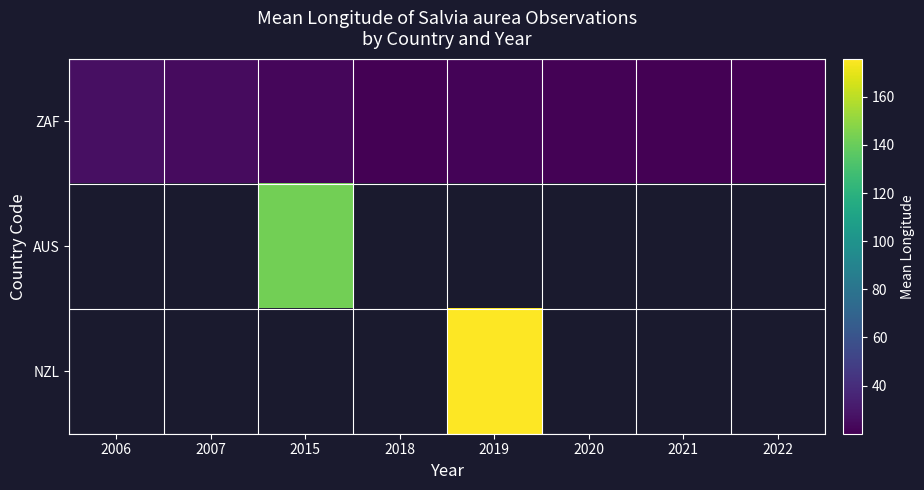

The ZAF series shows 20.5 at 2022. True or false?

True